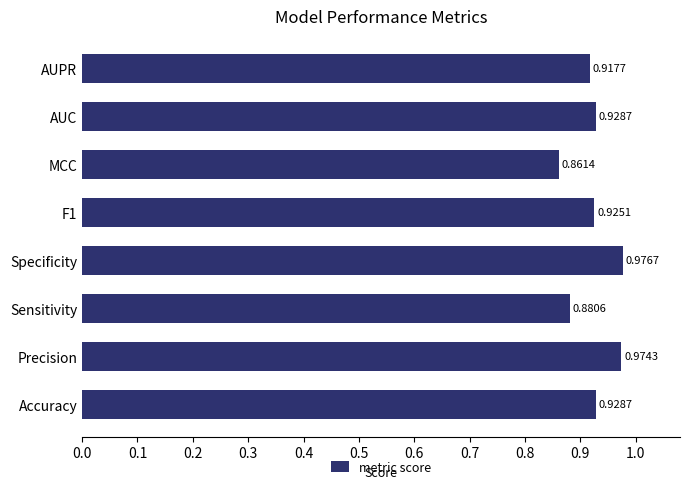

At which label is the value closest to 0?

MCC